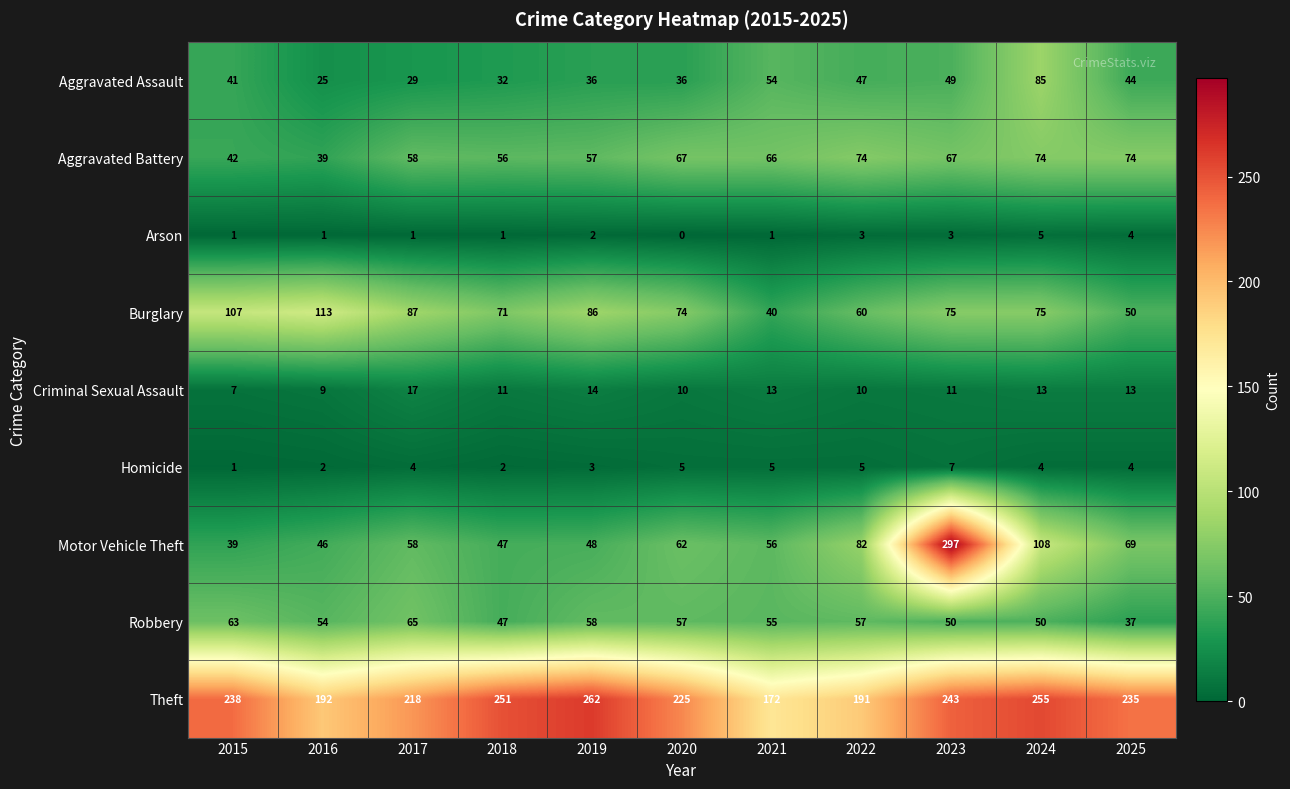

Rank the series by their maximum value, from highest to lowest.

Motor Vehicle Theft, Theft, Burglary, Aggravated Assault, Aggravated Battery, Robbery, Criminal Sexual Assault, Homicide, Arson